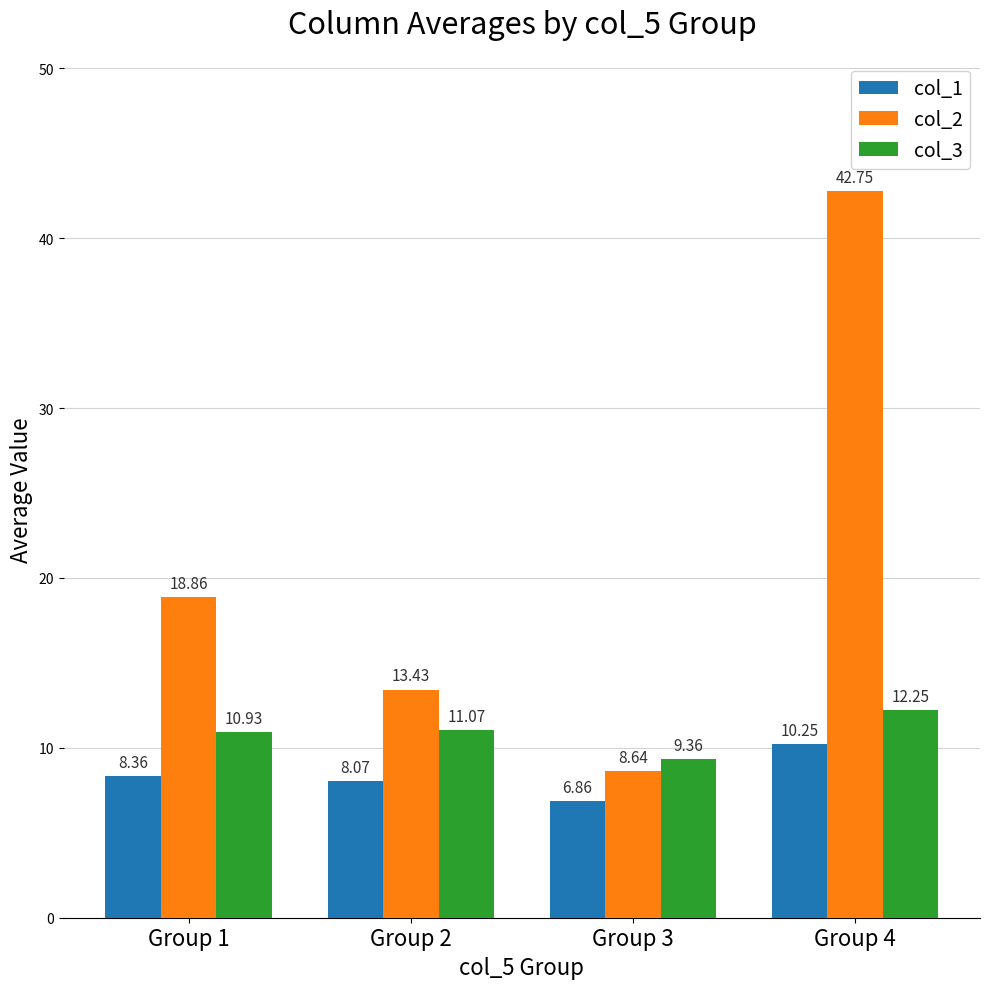

At which category does the chart reach its minimum across all series?

Group 3